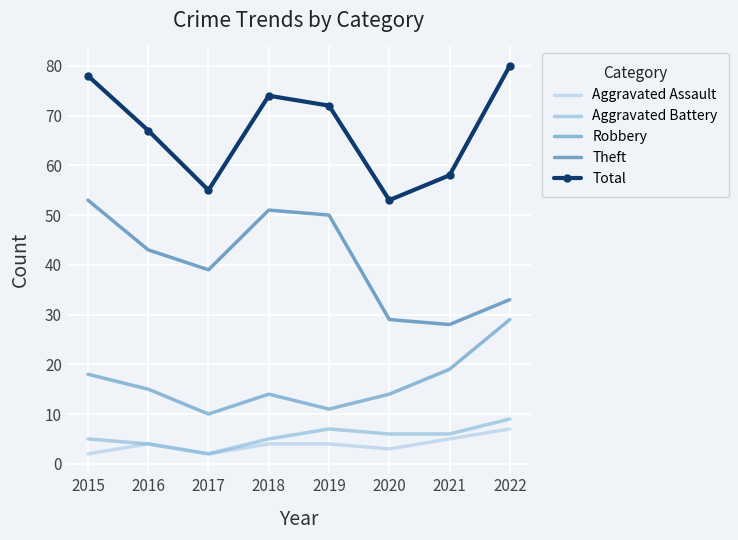

Rank the categories by Theft value from lowest to highest.

2021, 2020, 2022, 2017, 2016, 2019, 2018, 2015